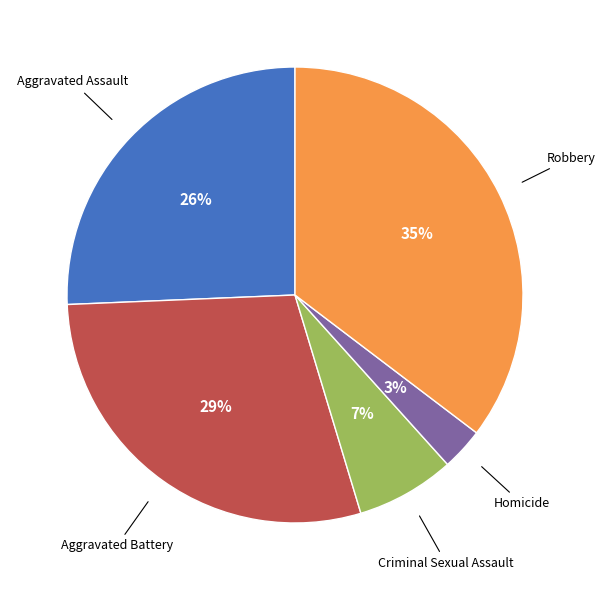

To the nearest percent, what is the combined percentage of Aggravated Assault and Homicide?

29%